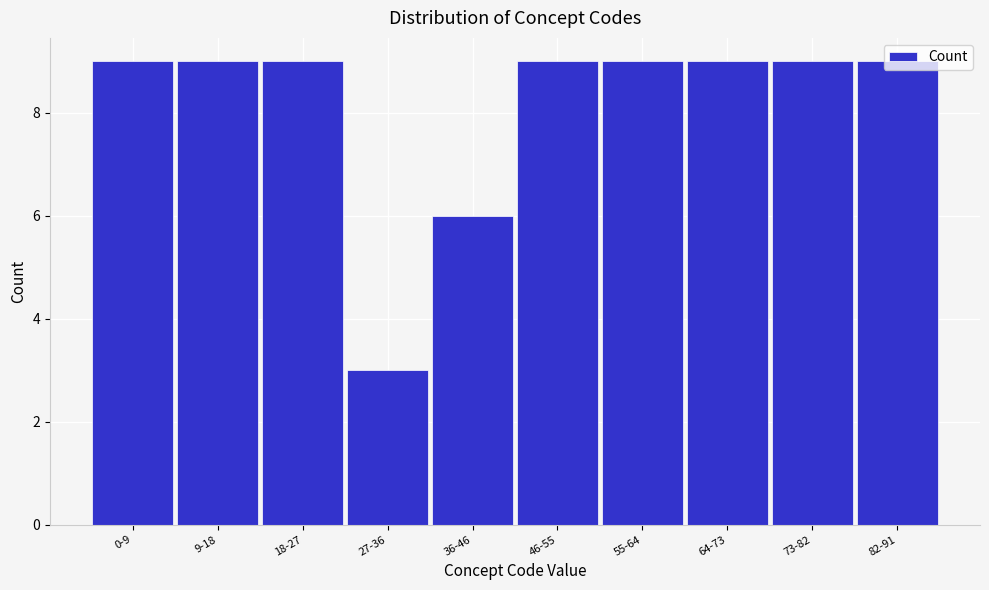

What position from the left is 73-82?

9